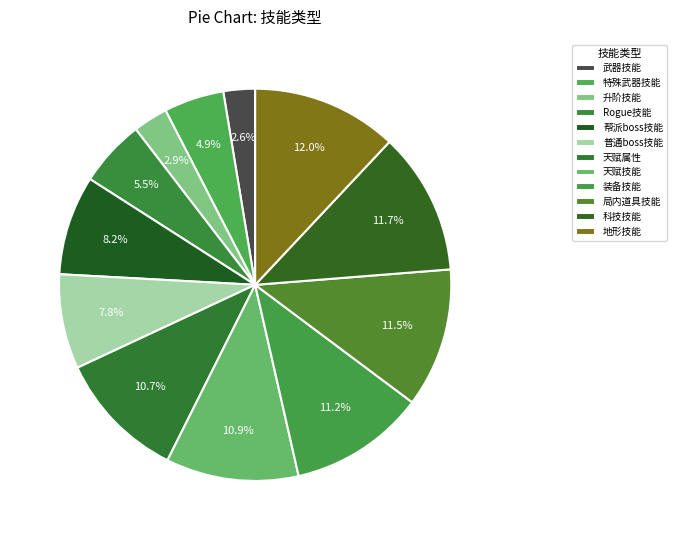

How many slices are in this pie chart?

12